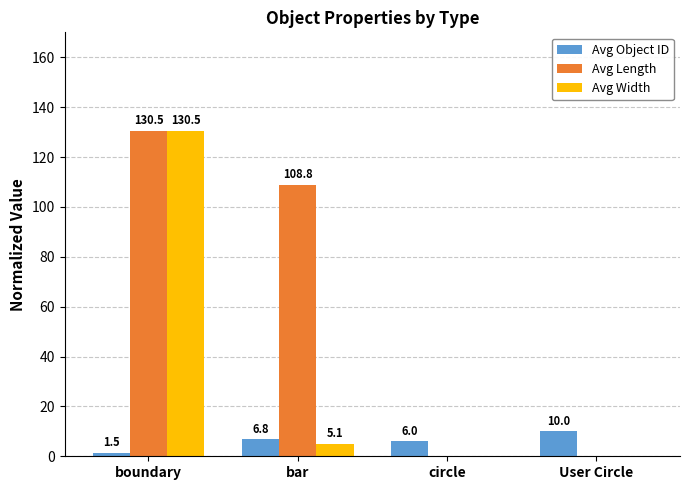

Where does the Avg Width series first go above 5?

boundary